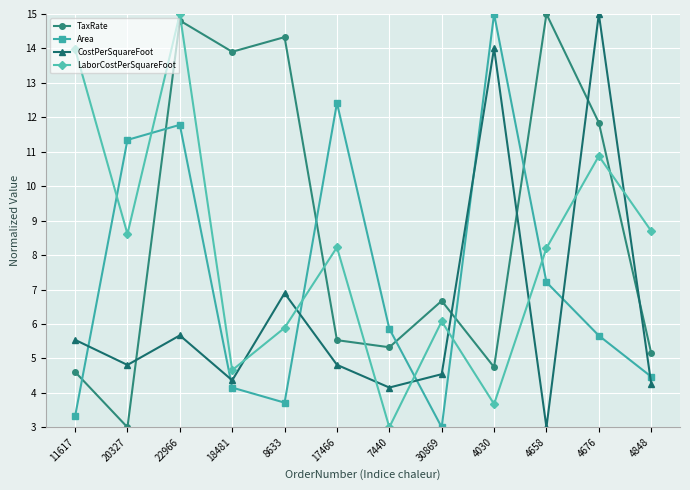

How many intersections are there between TaxRate and CostPerSquareFoot?

5